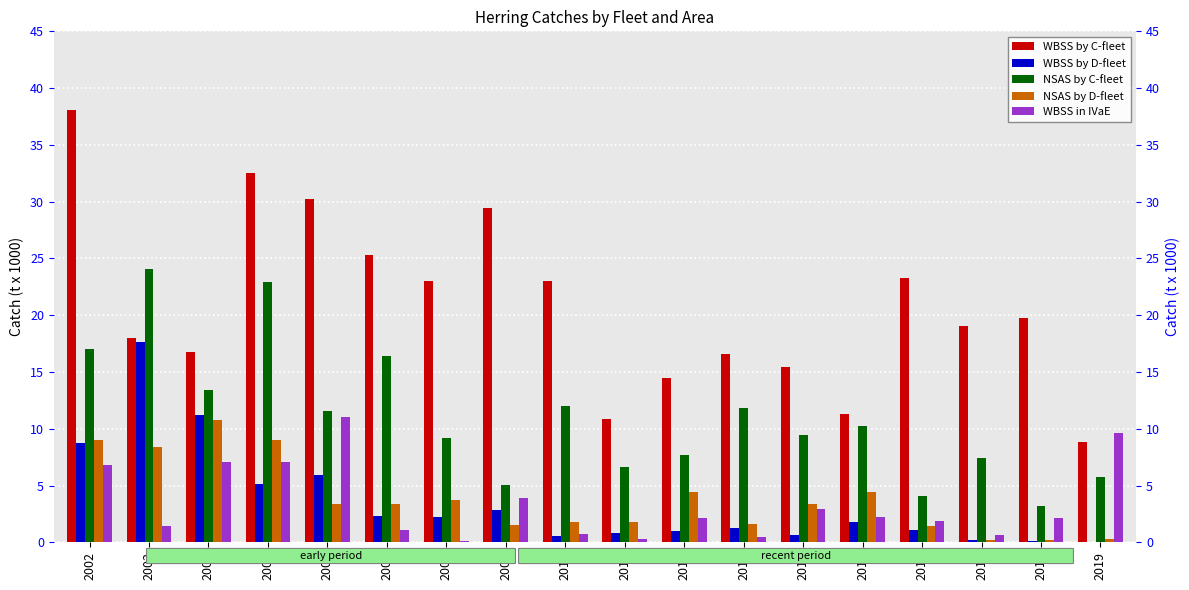

What is the value of the WBSS in IVaE bar at the 16th from the left?

0.6